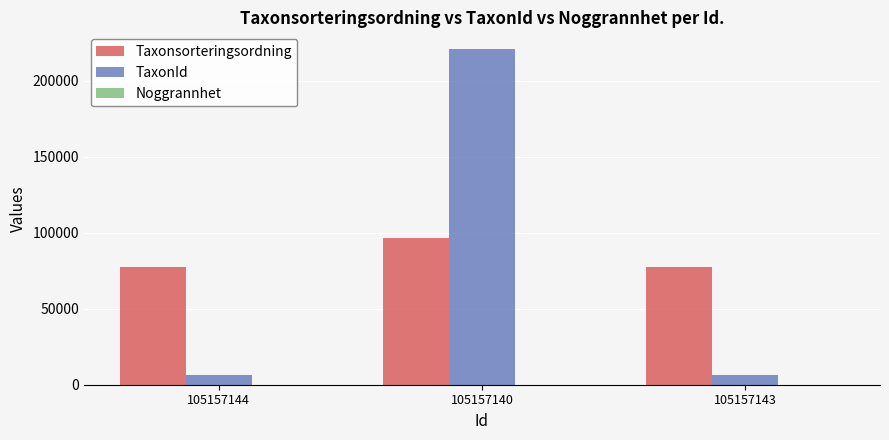

At which category is the sum across all series the highest?

105157140